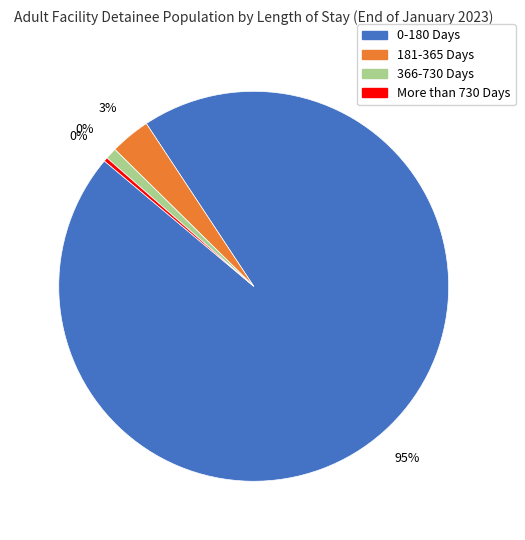

Is there a majority slice in this chart?

Yes